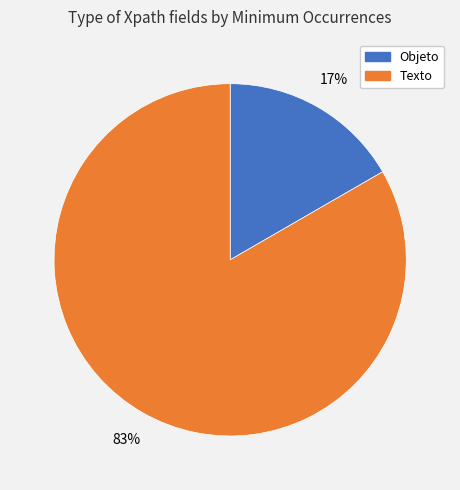

To the nearest percent, what is the average slice percentage?

50%